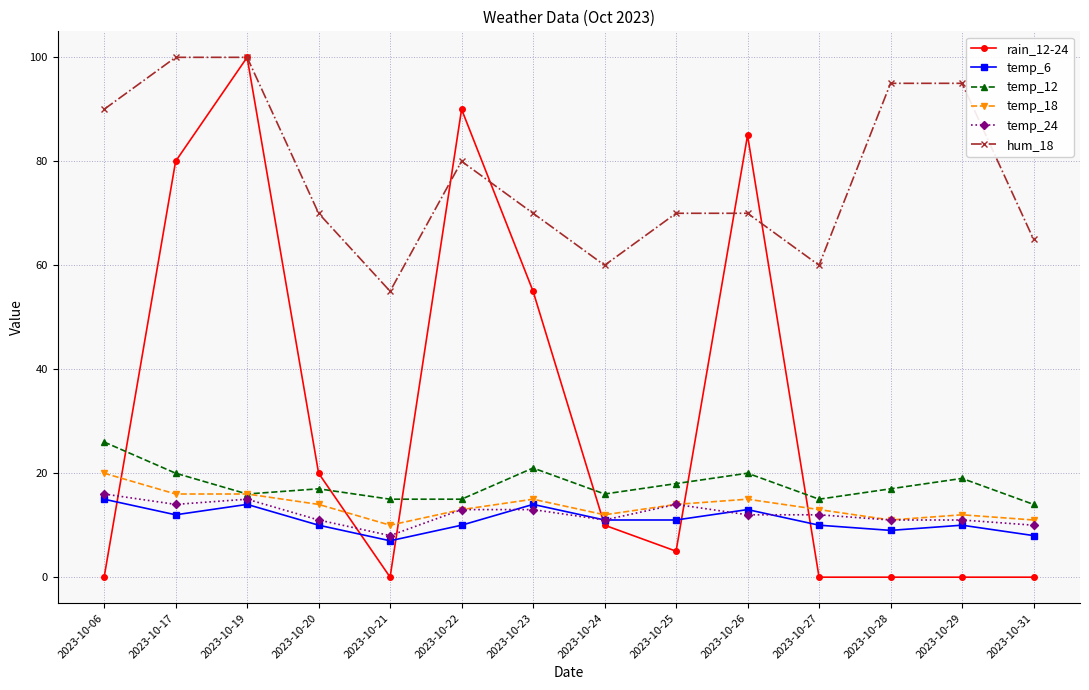

True or false: temp_24 has a value of 15 at 2023-10-19.

True